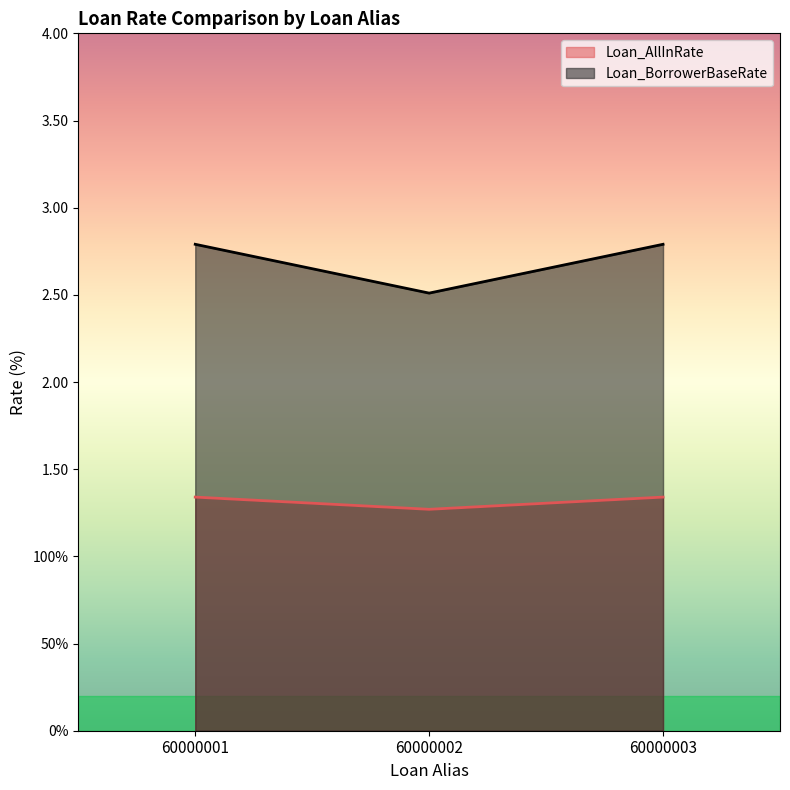

What is the value of the Loan_BorrowerBaseRate point at the 1st from the left?

2.8